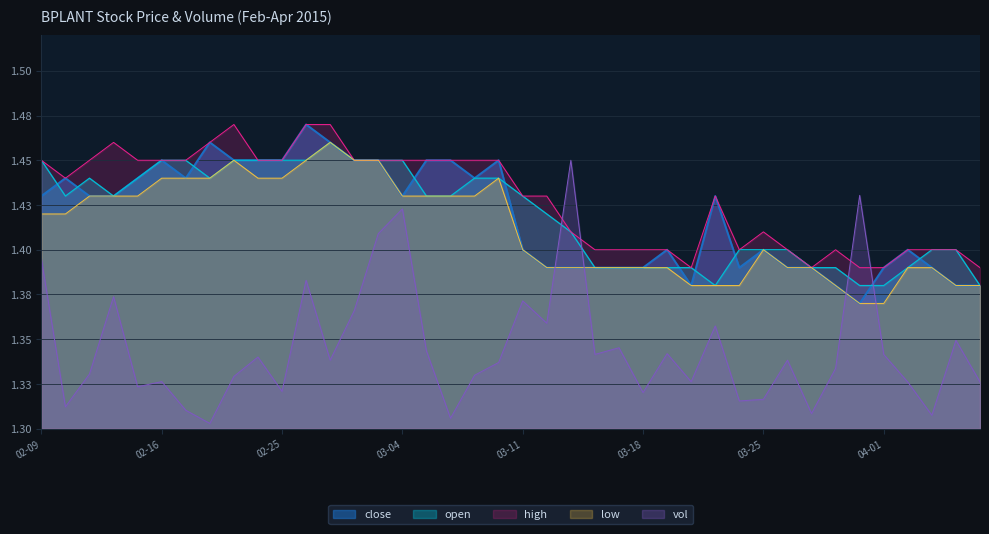

Which series has the largest total across all categories?

high